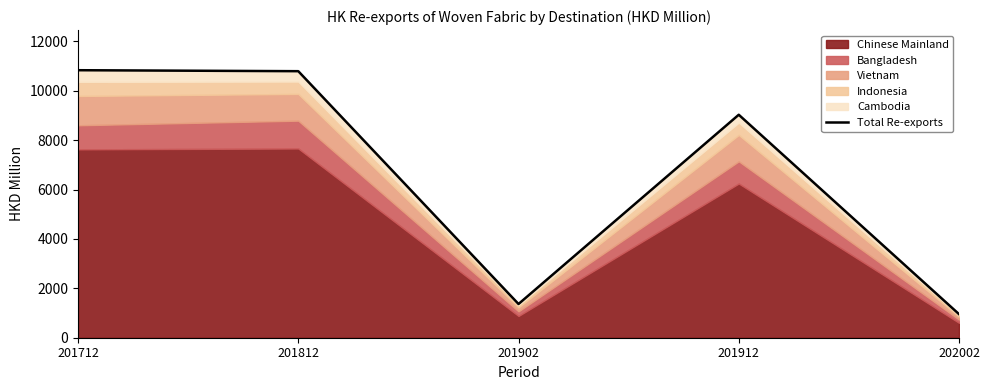

How many data points are less than 9026?

2